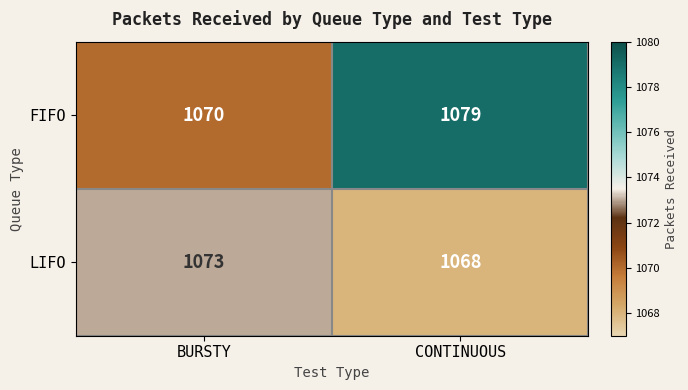

List the series in order of their overall mean, lowest first.

LIFO, FIFO